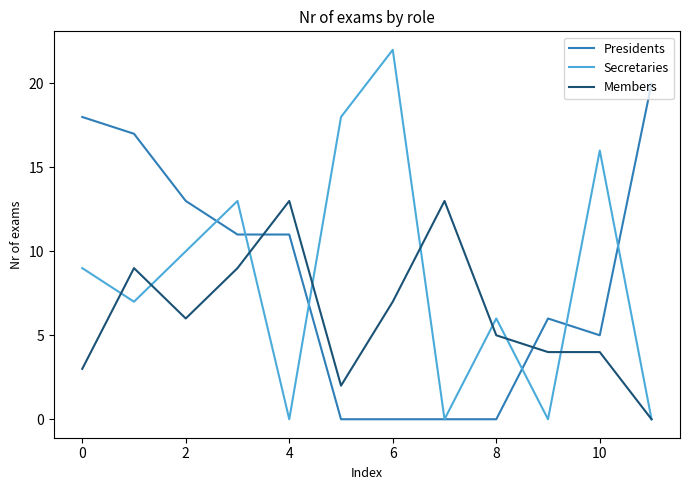

How many times do Members and Presidents cross each other?

2